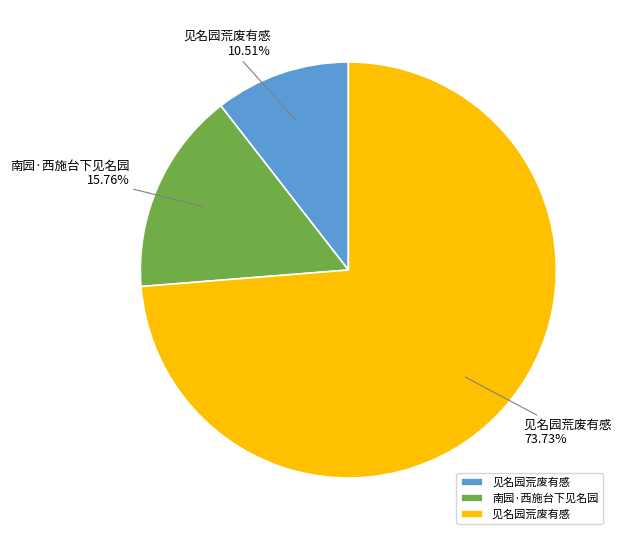

Count the number of slices in the pie.

3